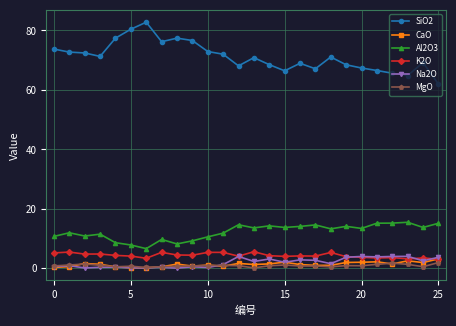

Which series has the widest spread of values?

SiO2